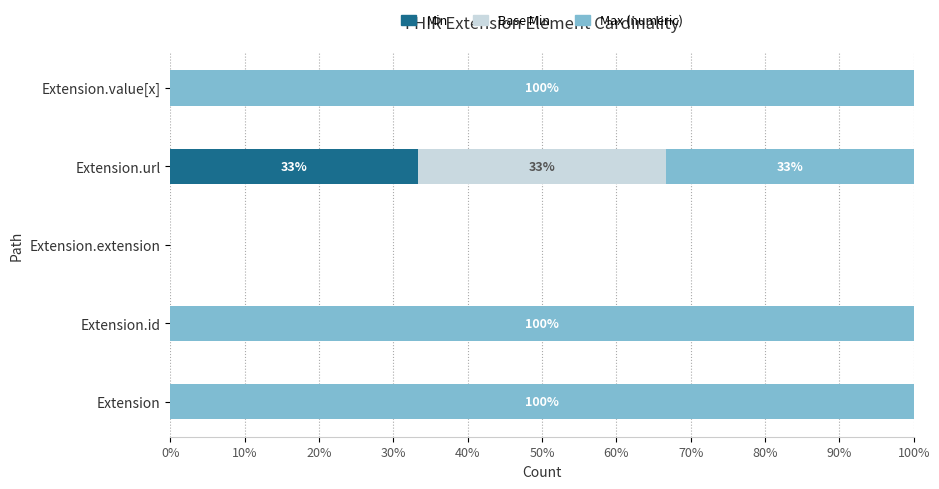

The value of Min at Extension is -14.9. True or false?

False